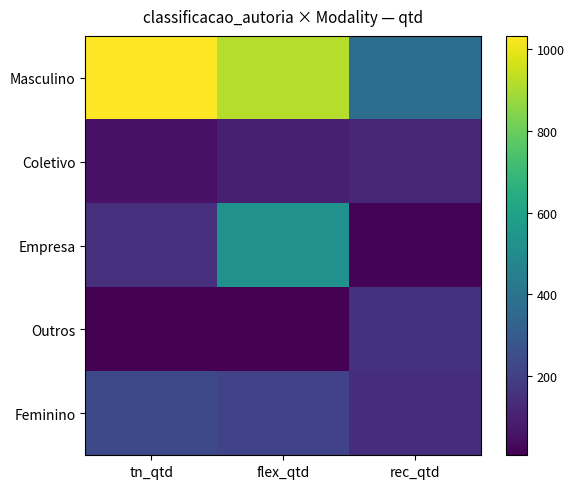

What is the total value across all series at rec_qtd?

804